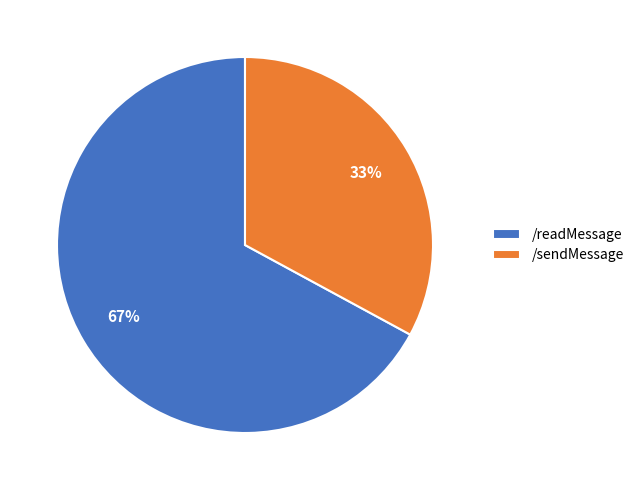

Do /sendMessage and /readMessage together represent more than half of the pie?

Yes